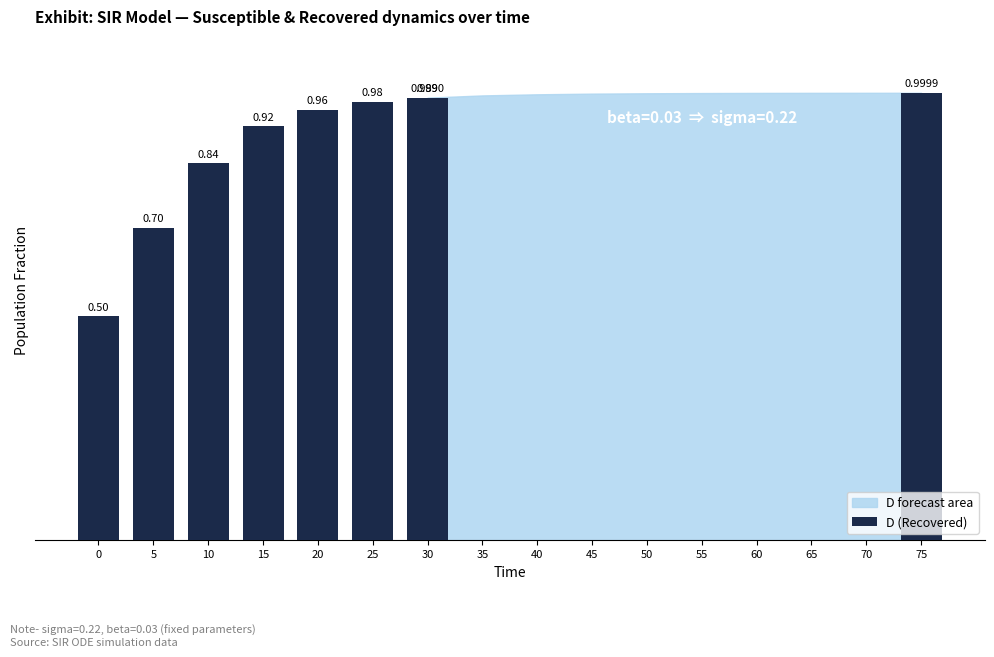

What is the change in value from 10 to 20?

+0.1